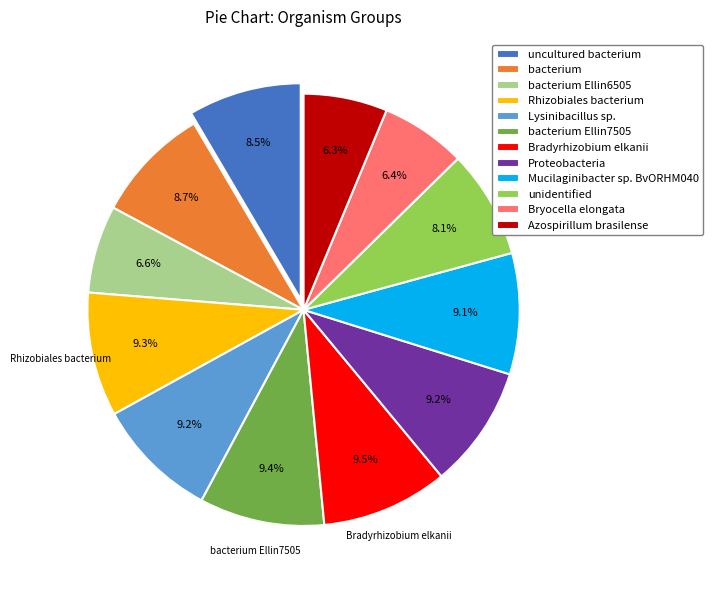

To the nearest percent, what is the difference between the largest and smallest slice percentages?

3%